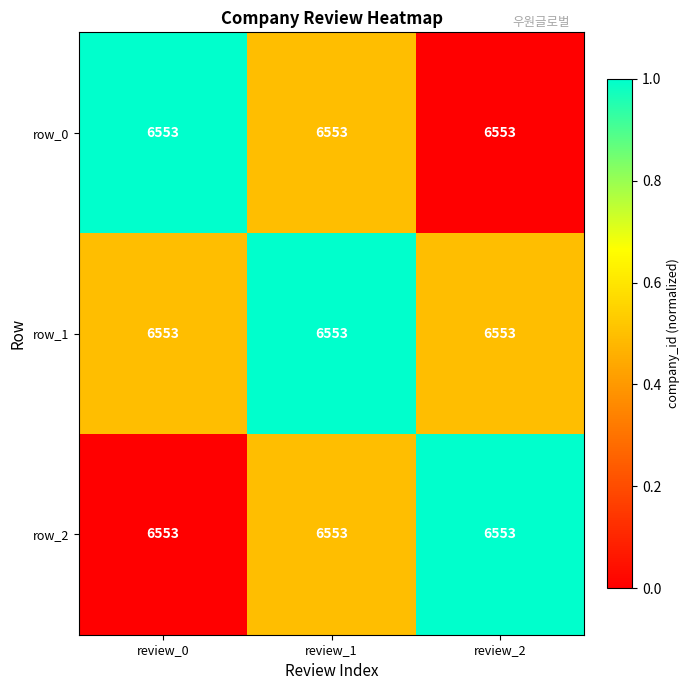

At how many categories does at least one series exceed 0?

3